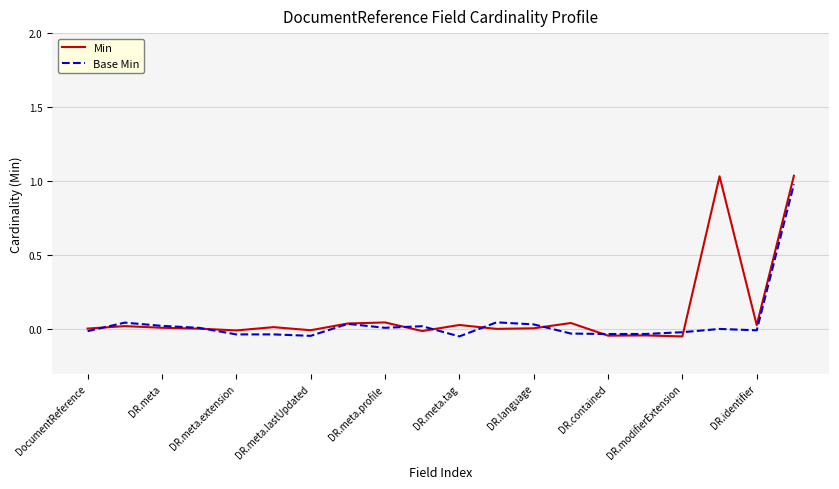

Is this an area chart (filled region under the line)?

No